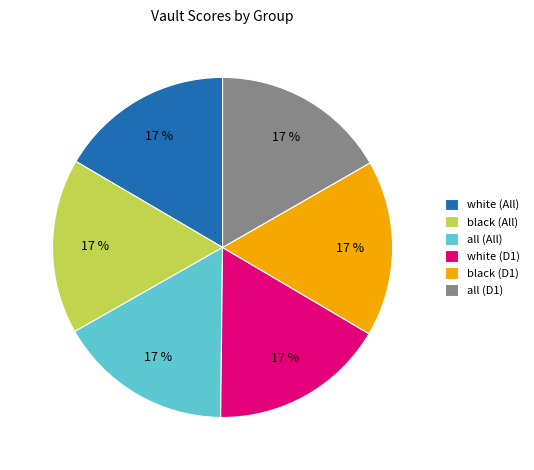

Does black (All) represent more than half of the total?

No